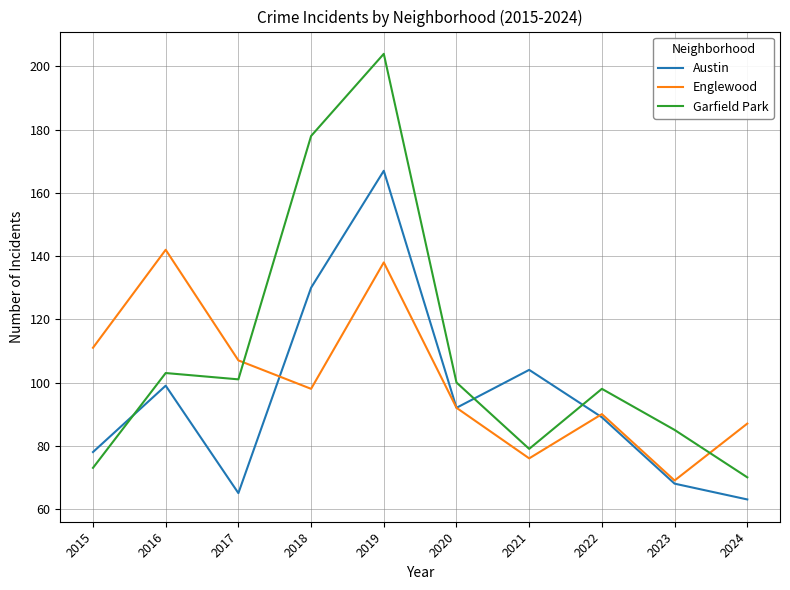

The value of Austin at 2016 is 68. True or false?

False